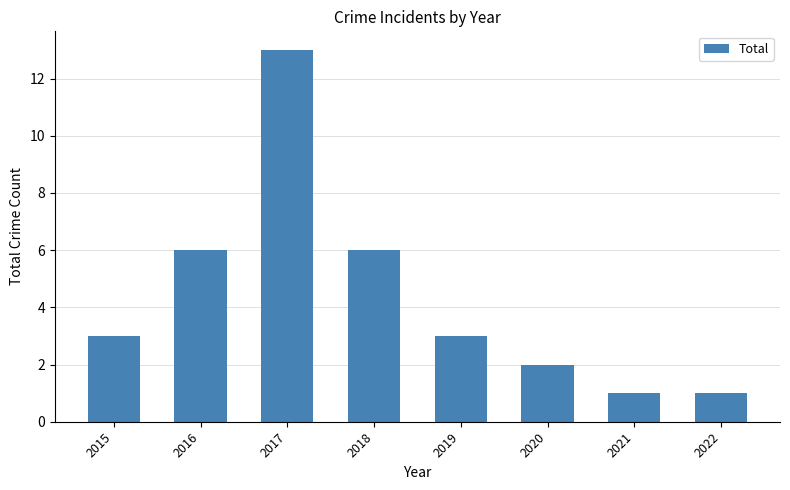

The value at 2020 is 2. True or false?

True